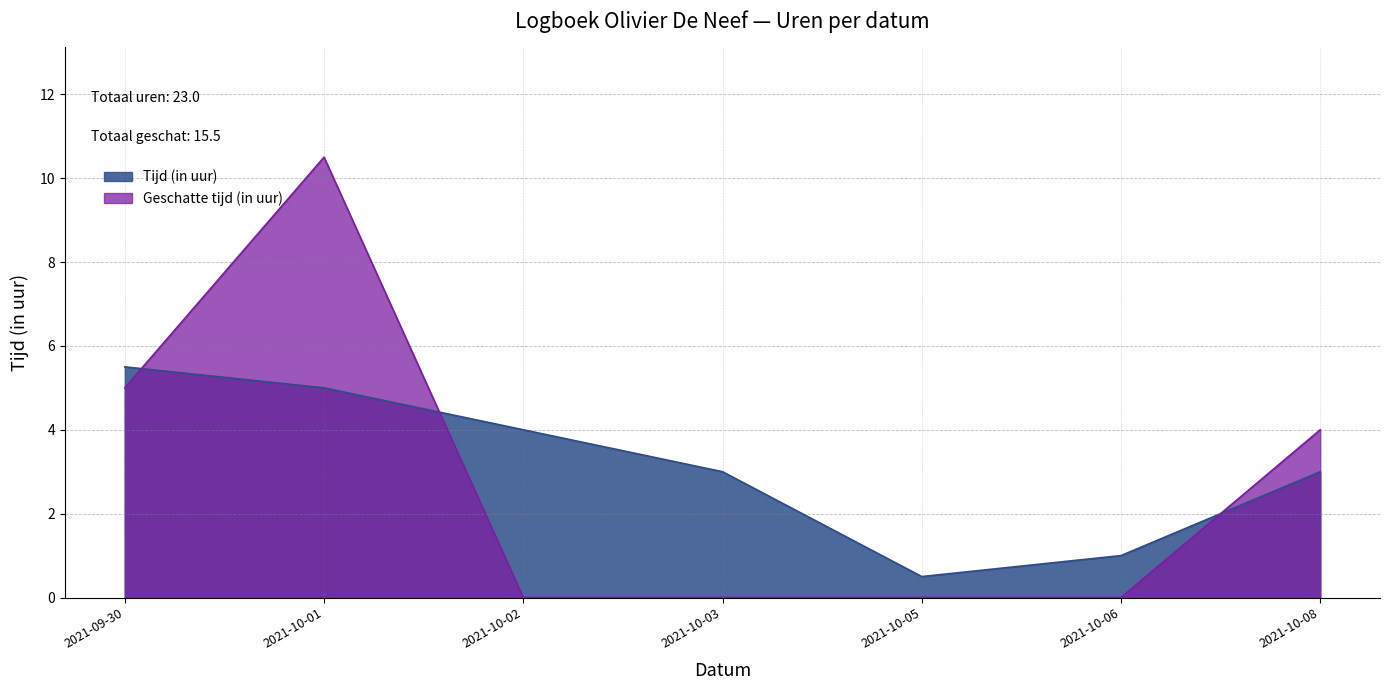

At 2021-10-02, list the series in order from smallest to largest.

Geschatte tijd (in uur), Tijd (in uur)